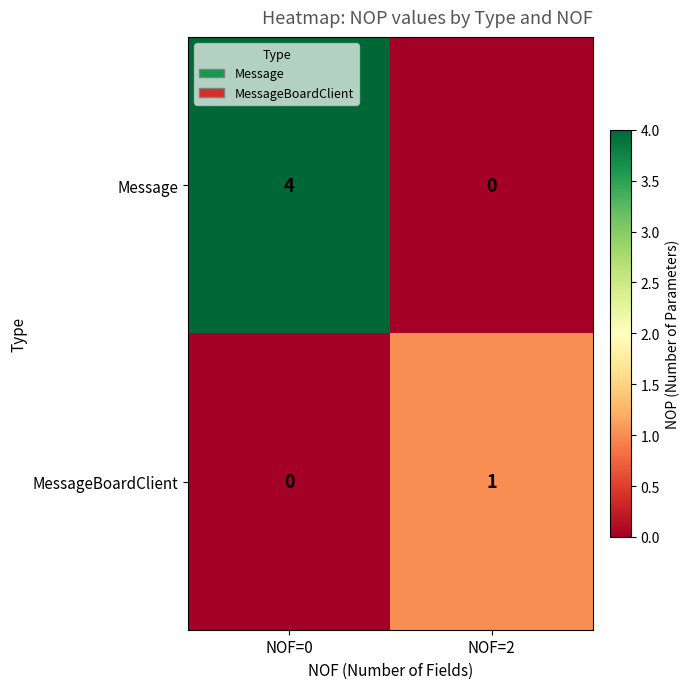

Which category has the lowest value in the Message series?

NOF=2